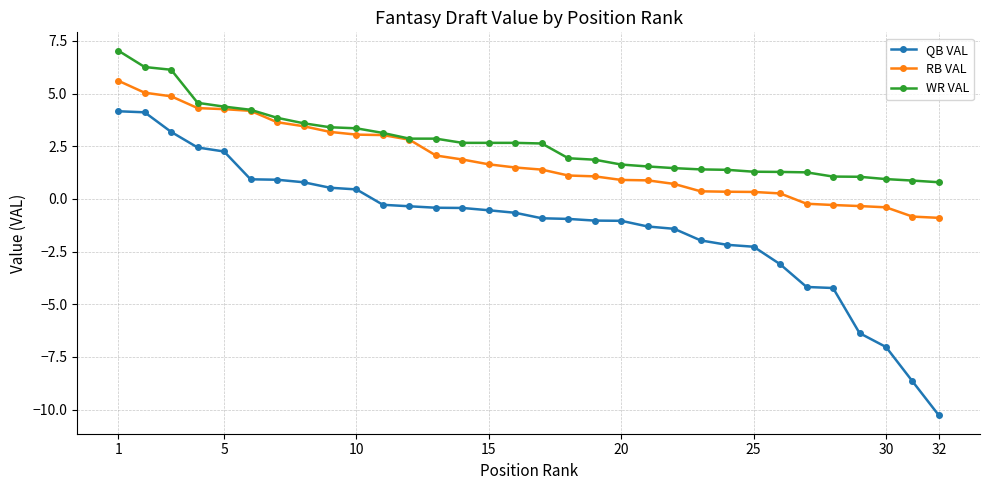

True or false: QB VAL and RB VAL intersect in this chart.

False